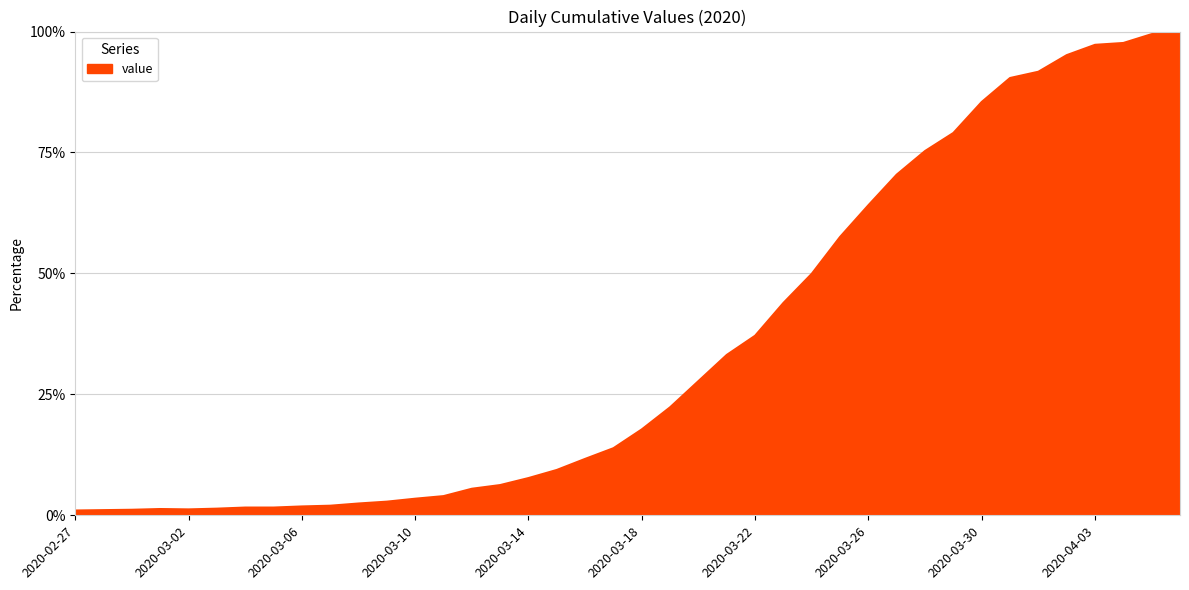

What is the greatest value displayed?

100.0